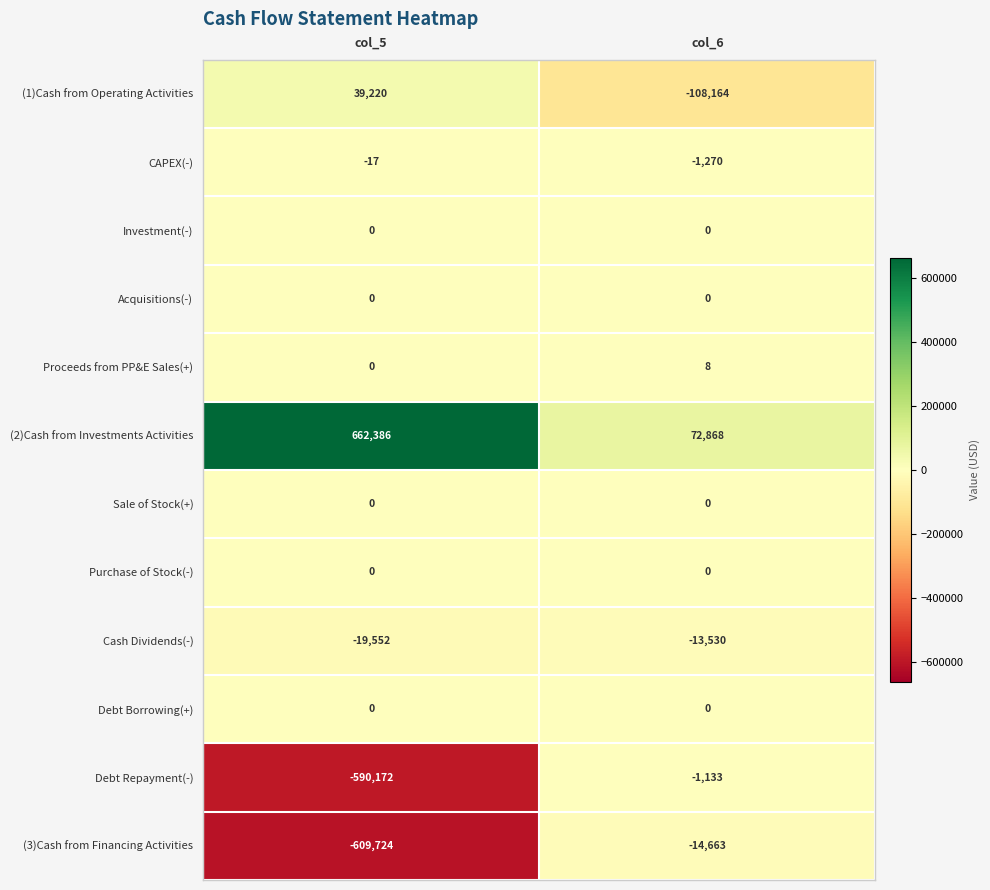

At which label is Cash Dividends(-) closest to -16541?

col_5